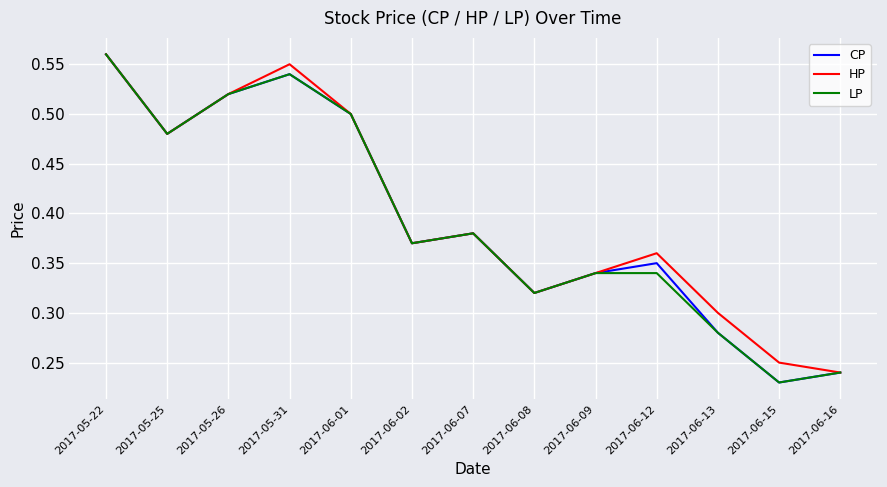

Which label corresponds to the largest value in the chart?

2017-05-22